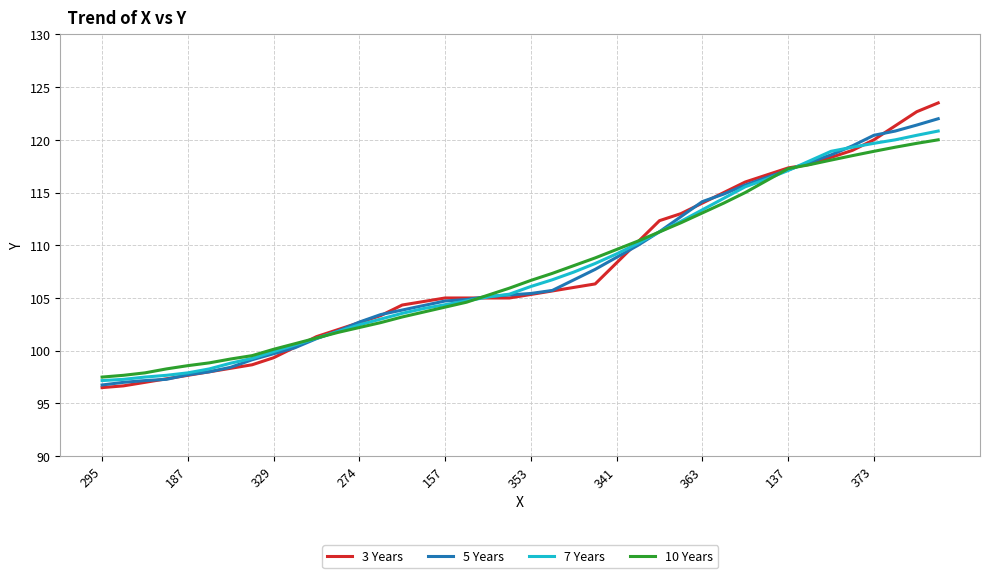

Which series has the largest range (max minus min)?

3 Years